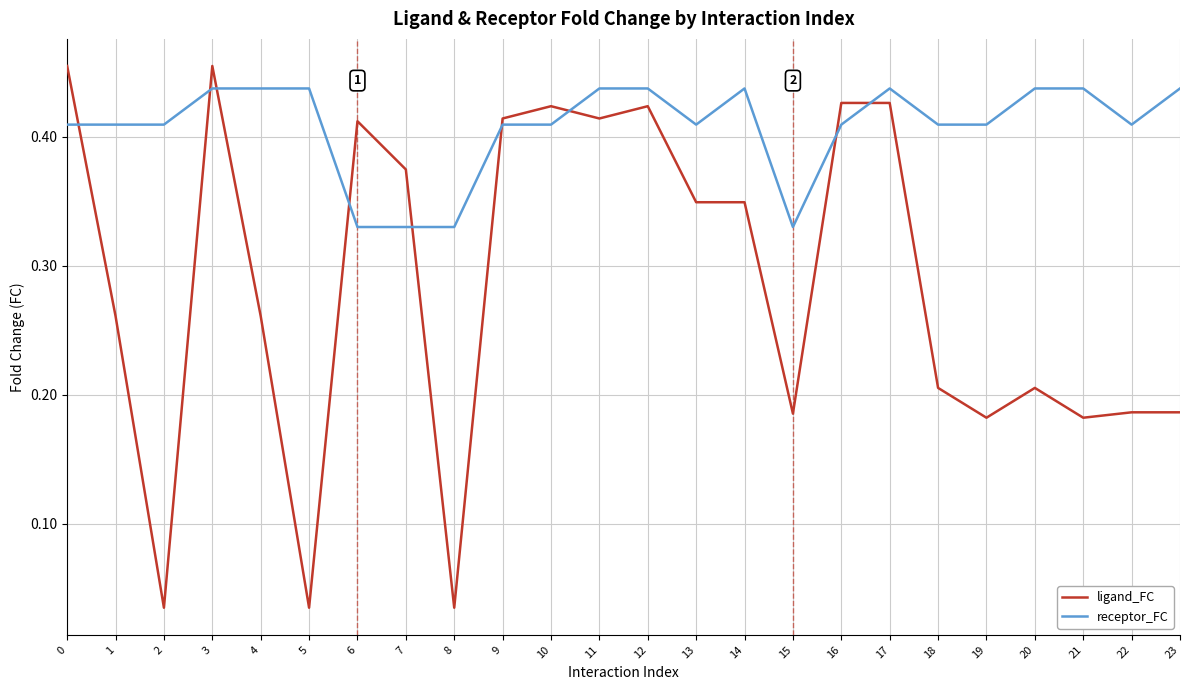

True or false: receptor_FC has more than 0 points higher than both neighbors.

True